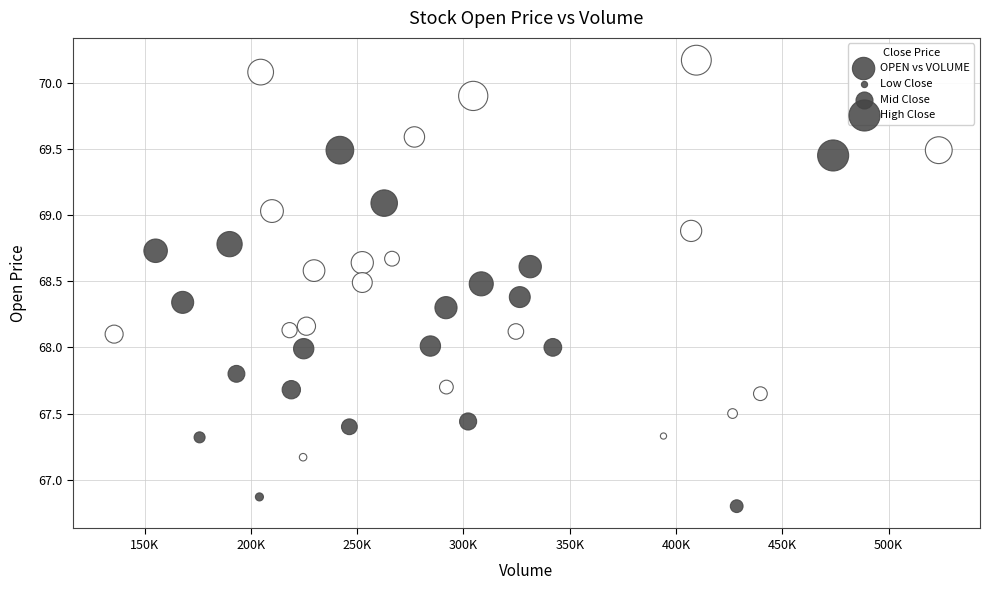

What is the range of X values (max minus min)?

387980.0